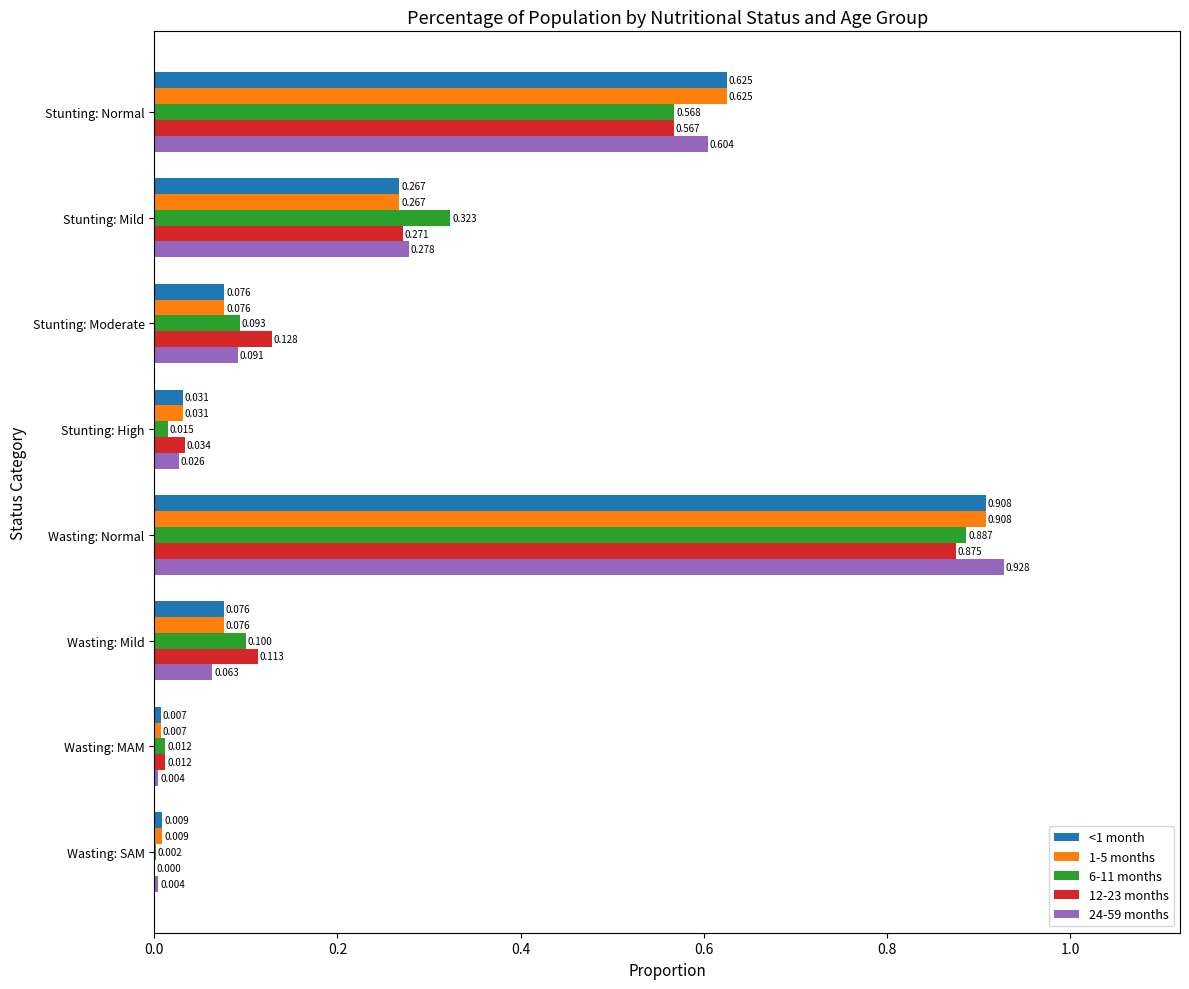

Is the value of 1-5 months at Wasting: Normal greater than the value of <1 month at Stunting: Moderate?

Yes